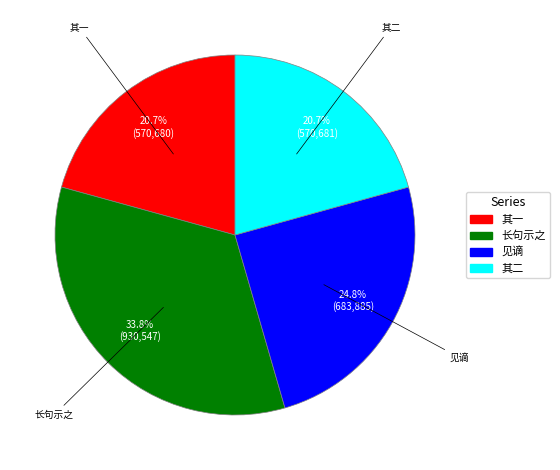

Which has a higher value, 其一 or 长句示之?

长句示之